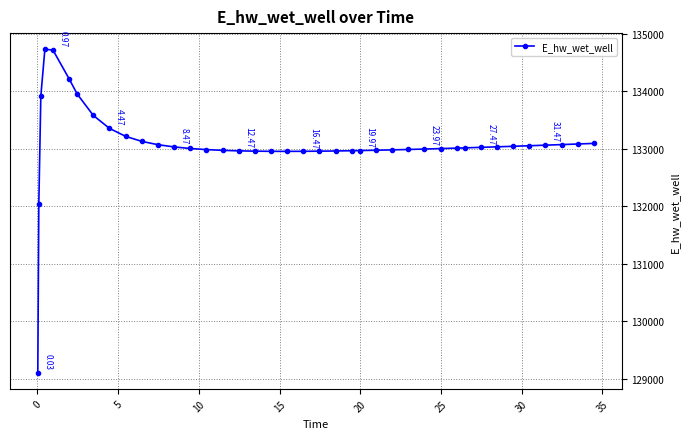

What is the difference between the maximum and minimum values?

5623.5